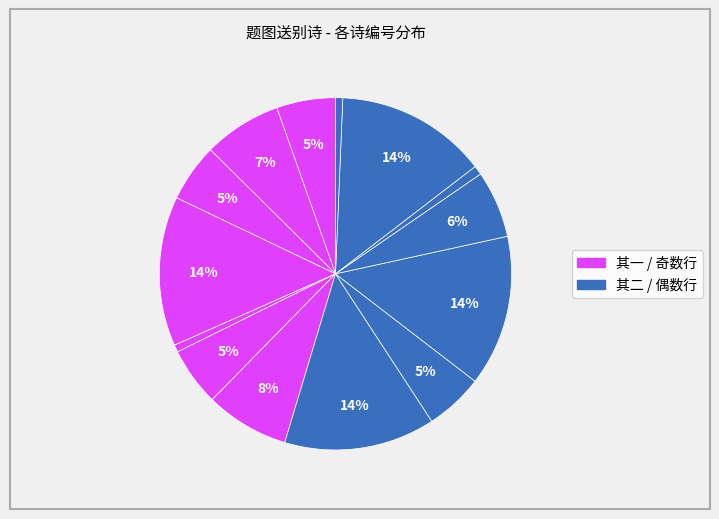

Count the number of slices in the pie.

14